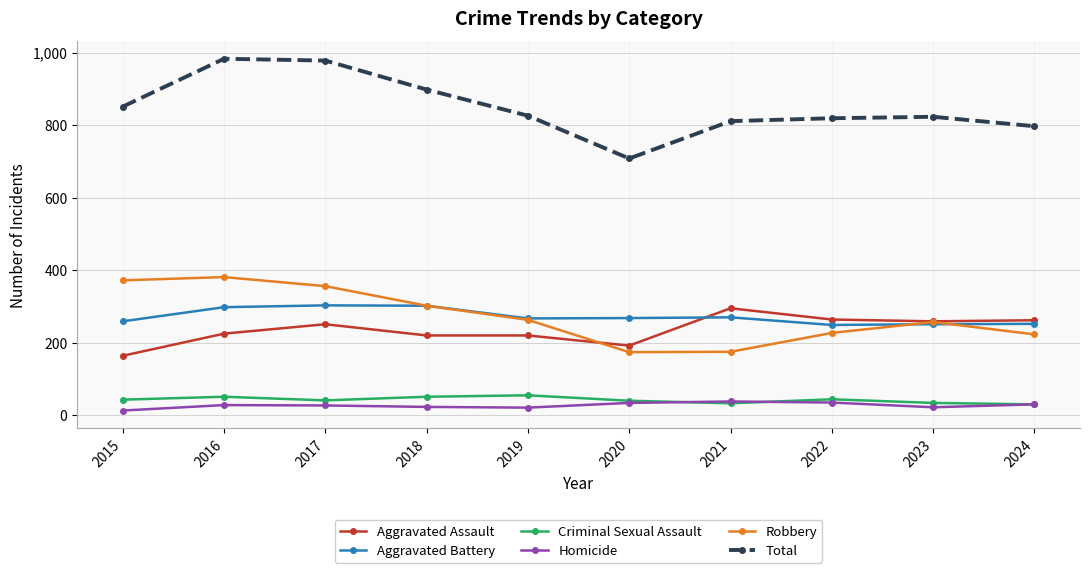

What is the difference between the maximum and minimum values in the Aggravated Battery series?

54